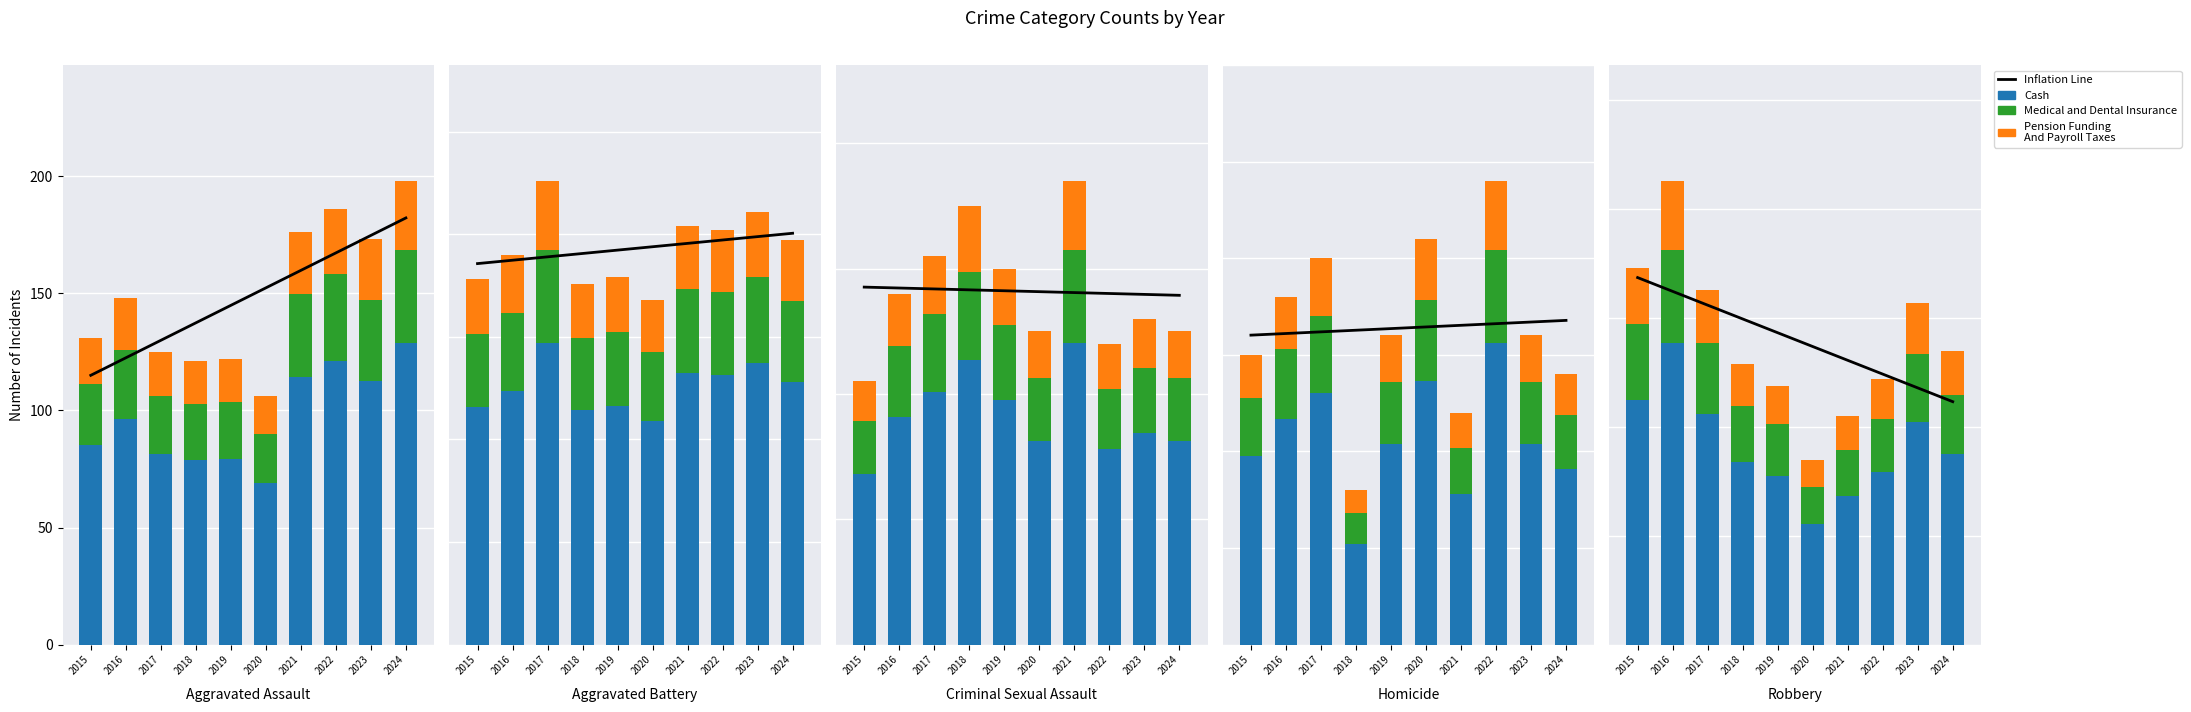

What is the difference between the second highest and second lowest values in the Inflation Line series?

44.3